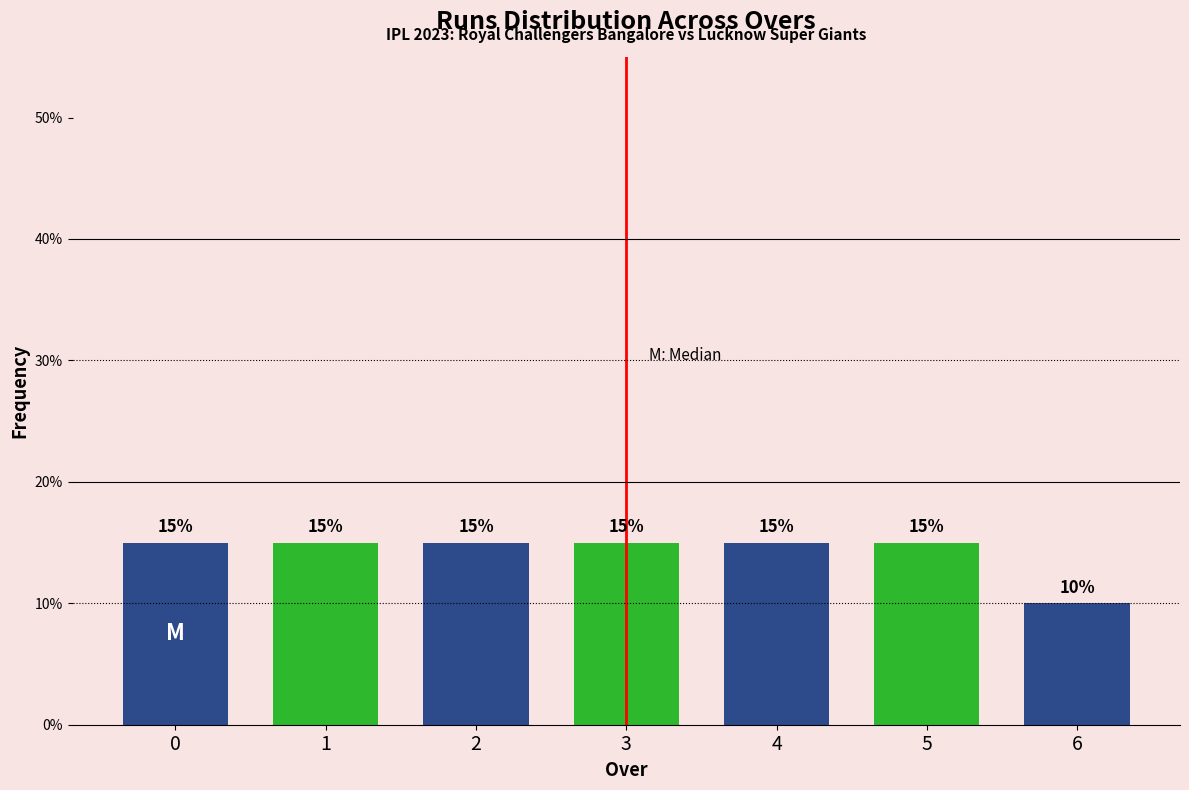

Reading right to left, what are all the values shown in this chart?

6=10	5=15	4=15	3=15	2=15	1=15	0=15